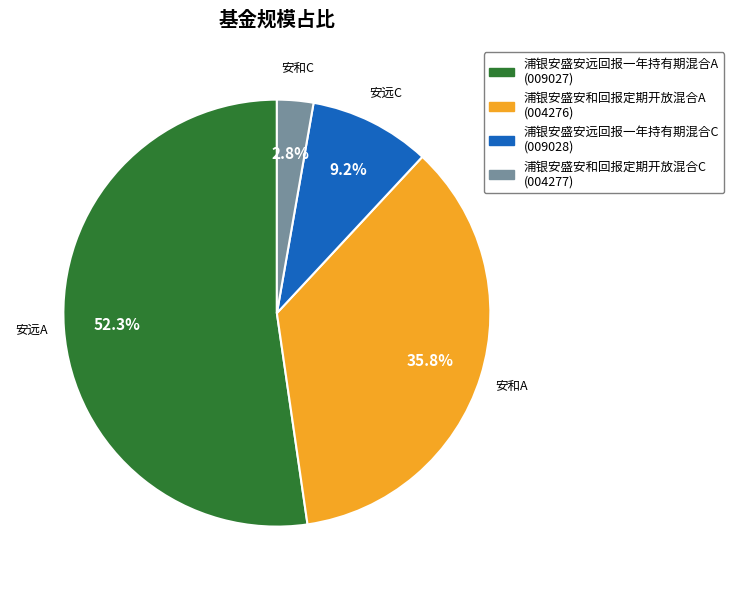

The 浦银安盛安远回报一年持有期混合A slice represents 52% of the pie. True or false?

True